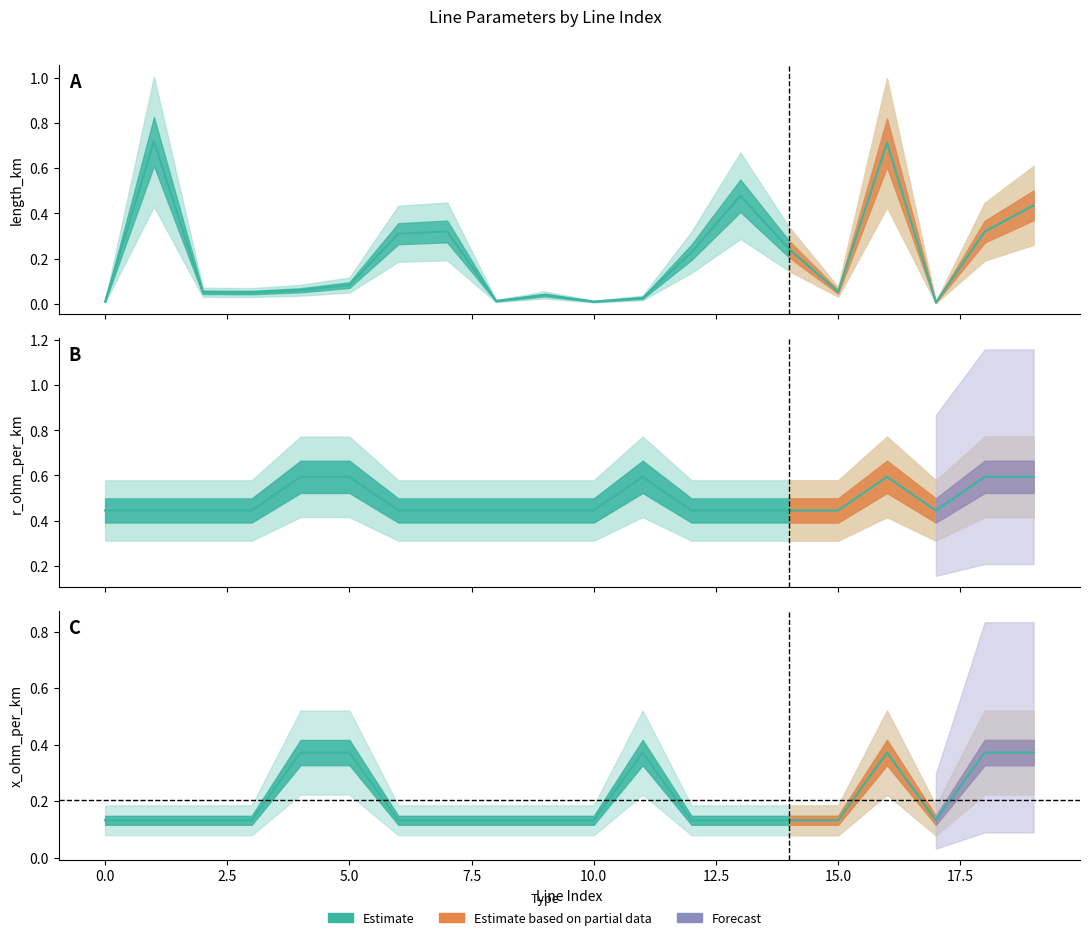

In length_km, how many points are lower than both neighbors (excluding endpoints)?

5